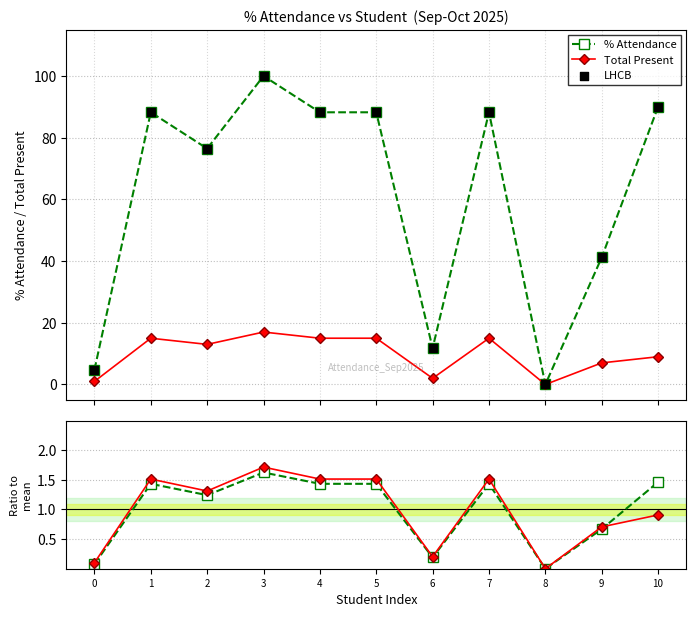

Which series reaches the maximum Y coordinate?

% Attendance